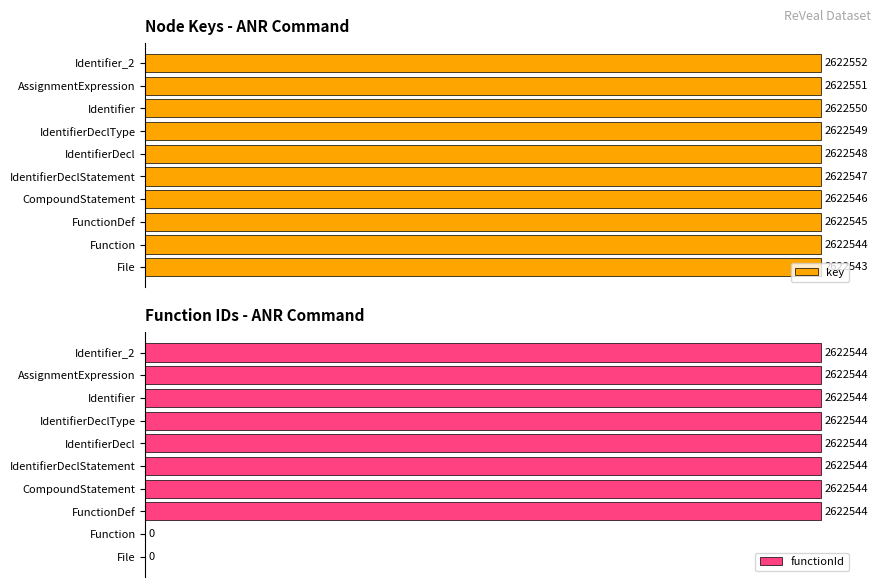

How many groups of bars are there?

10